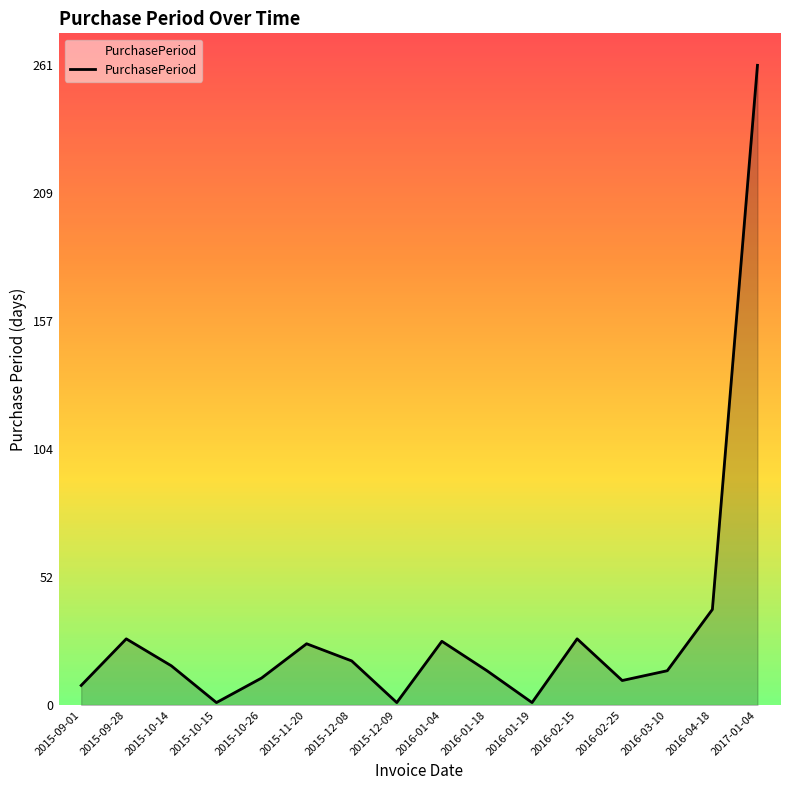

Where is the data nearest to the value 131?

2016-04-18